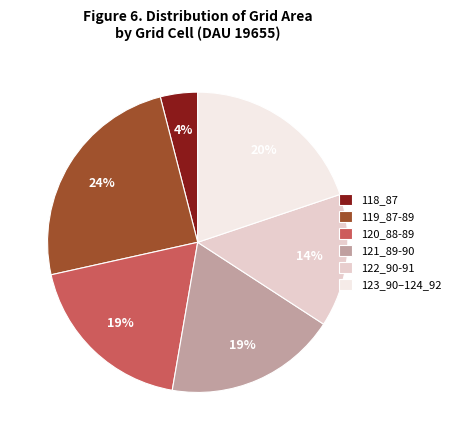

To the nearest percent, what percentage of the pie is 120_88-89?

19%